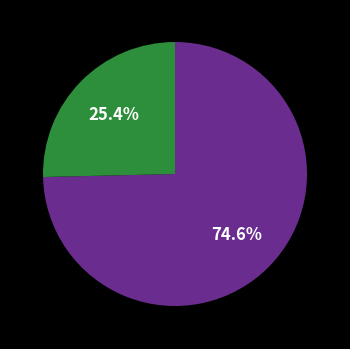

To the nearest percent, what is the difference between the largest and smallest slice percentages?

49%